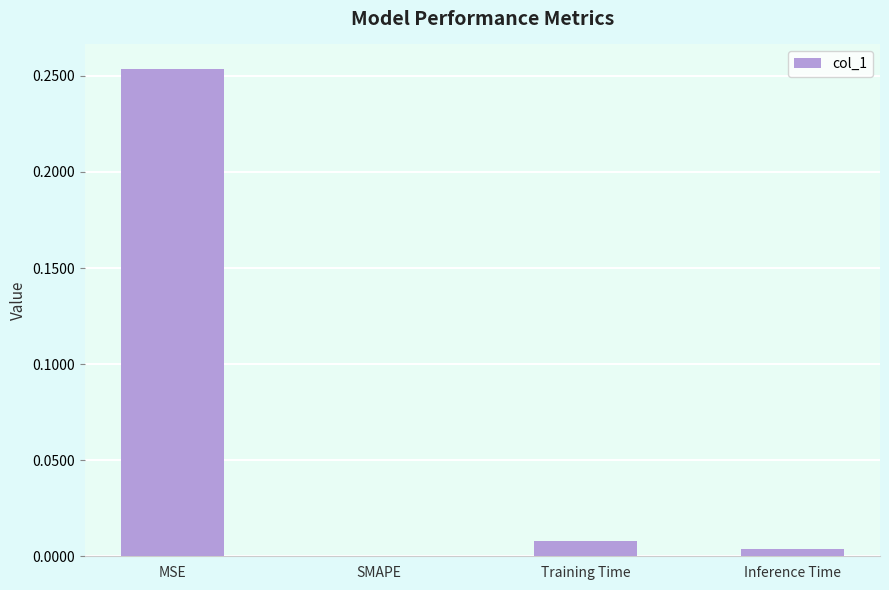

What is the average value?

0.1